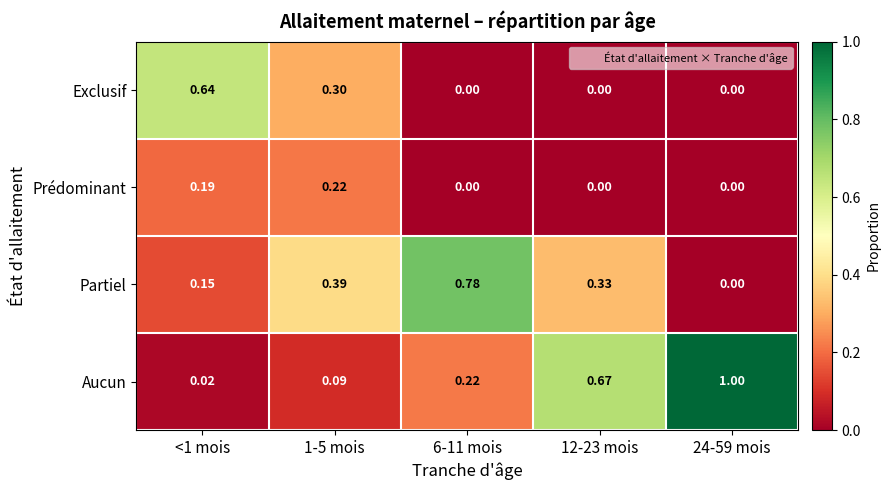

Which series has the largest total across all categories?

Aucun